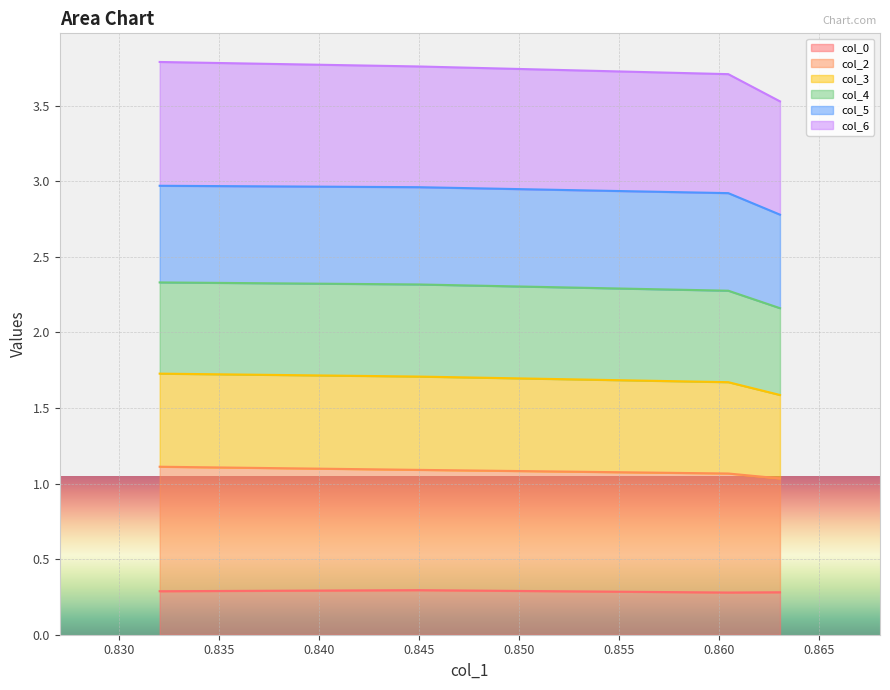

How many data points does each series have?

4